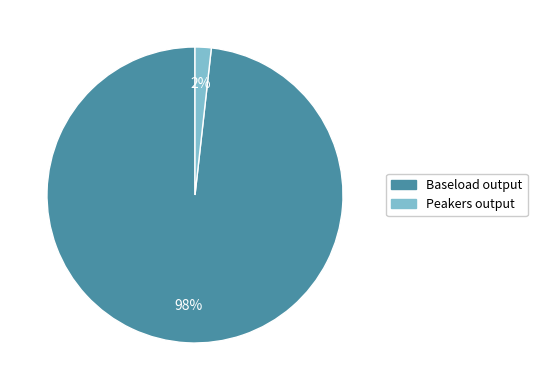

Which slice is the smallest?

Peakers output